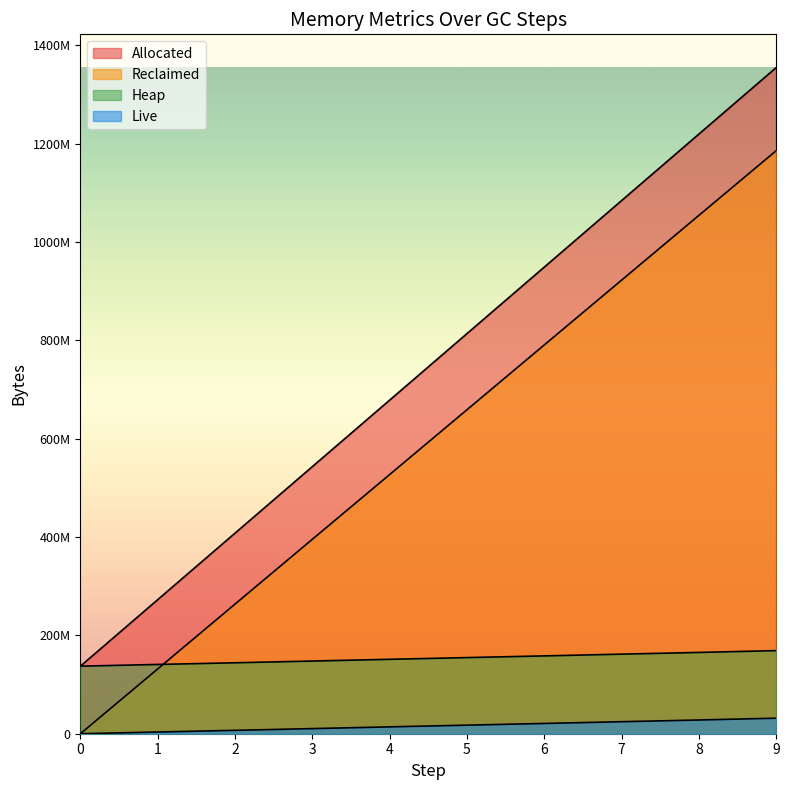

How many values in the Live series exceed 17427336?

4